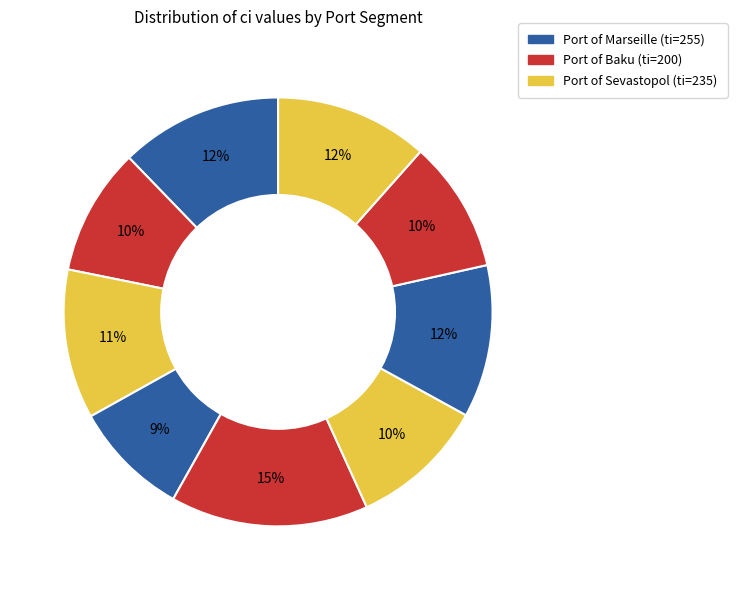

How many segments does this pie chart have?

9